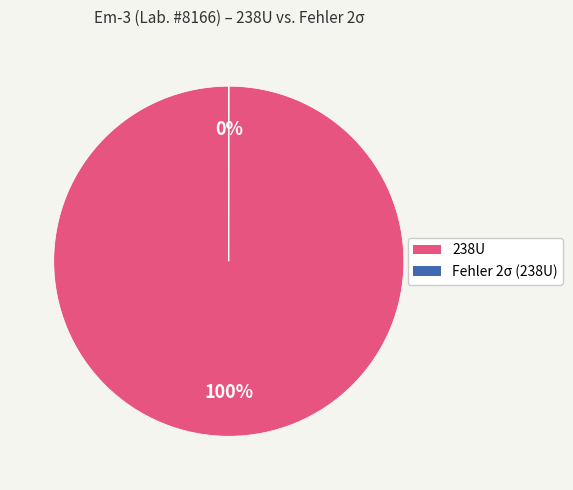

Is 238U the majority of the pie?

Yes